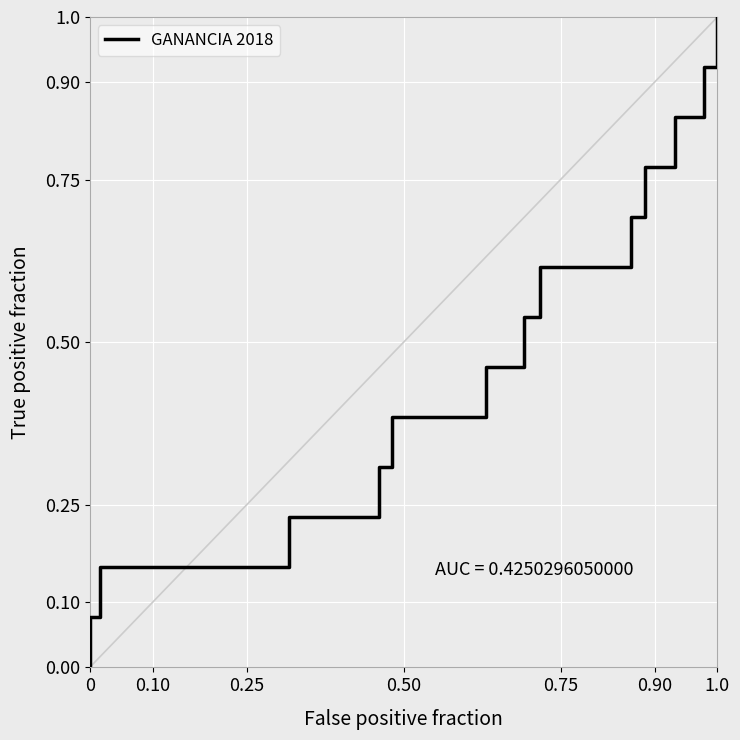

The value at 0.25 is 0.2. True or false?

True